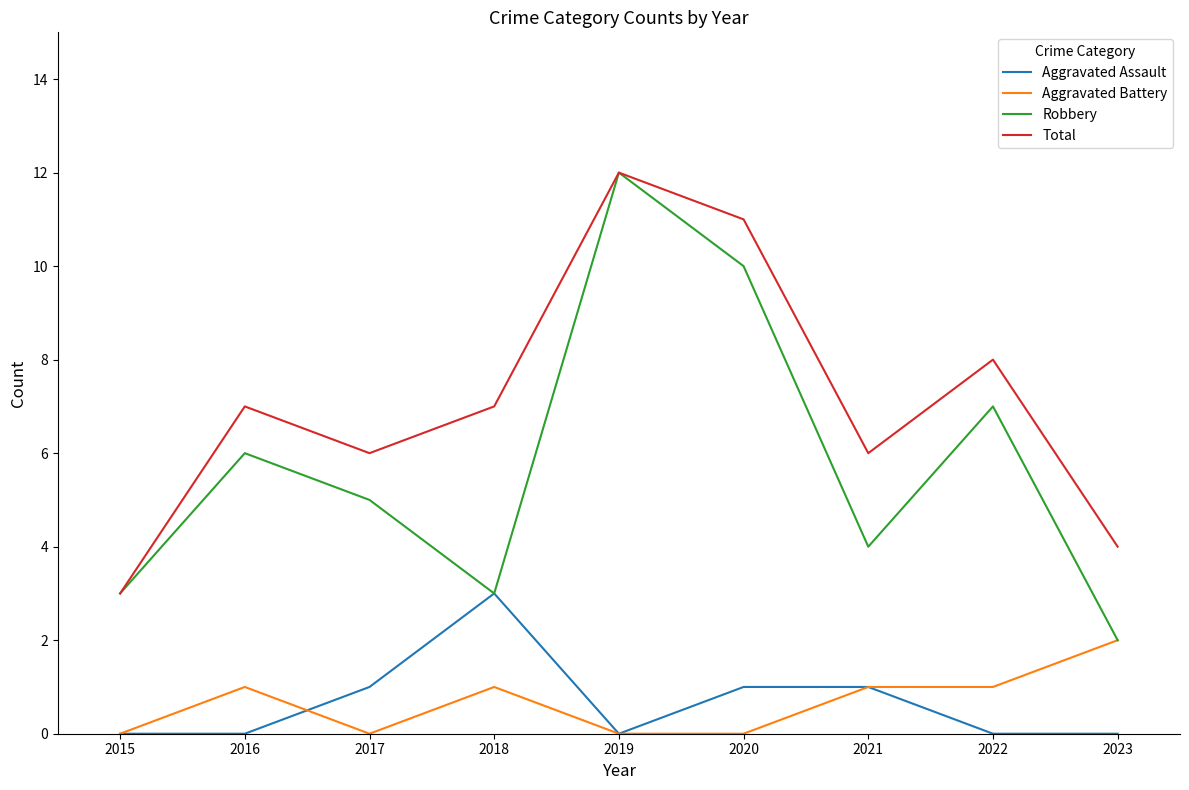

Is it true that Total equals 3 at 2015?

True